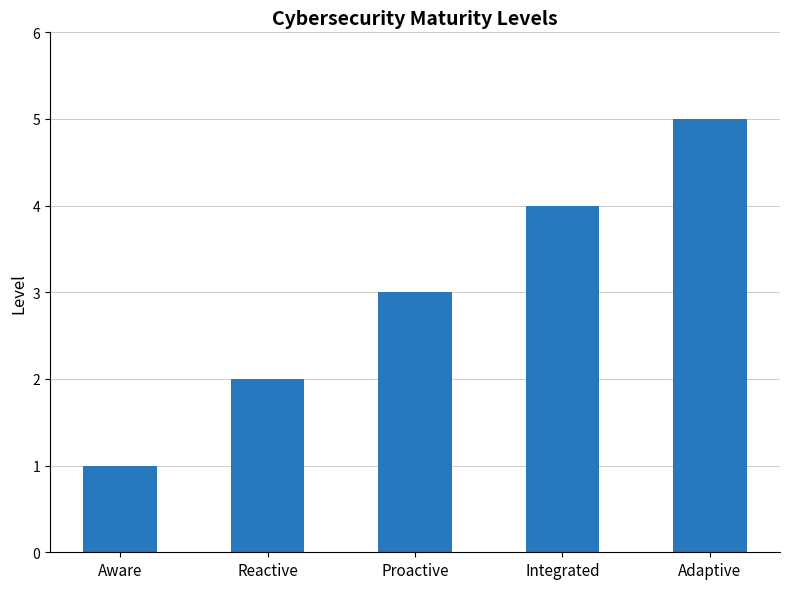

True or false: the data shows 3 at Reactive.

False